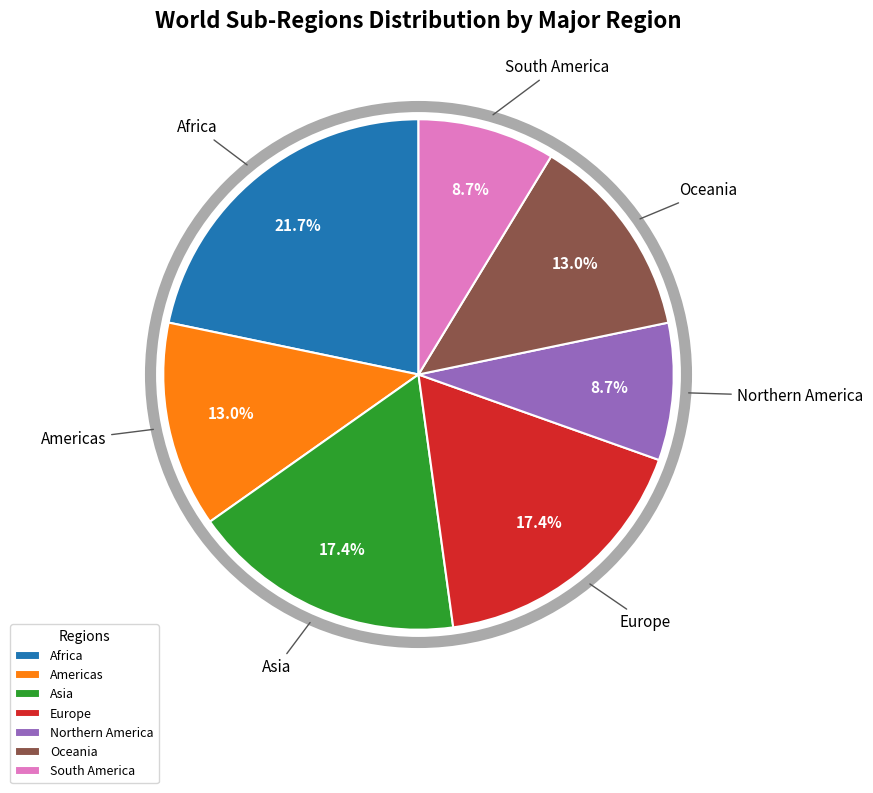

Between South America and Asia, which is larger?

Asia